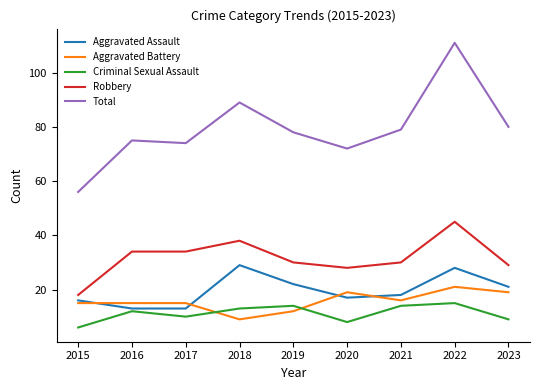

What is the minimum value for Total?

56